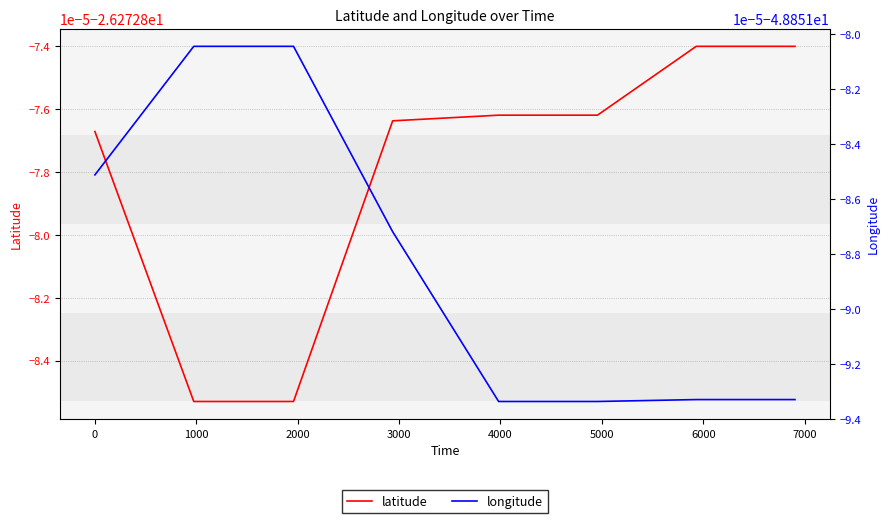

What are all the series names shown in the legend?

latitude, longitude